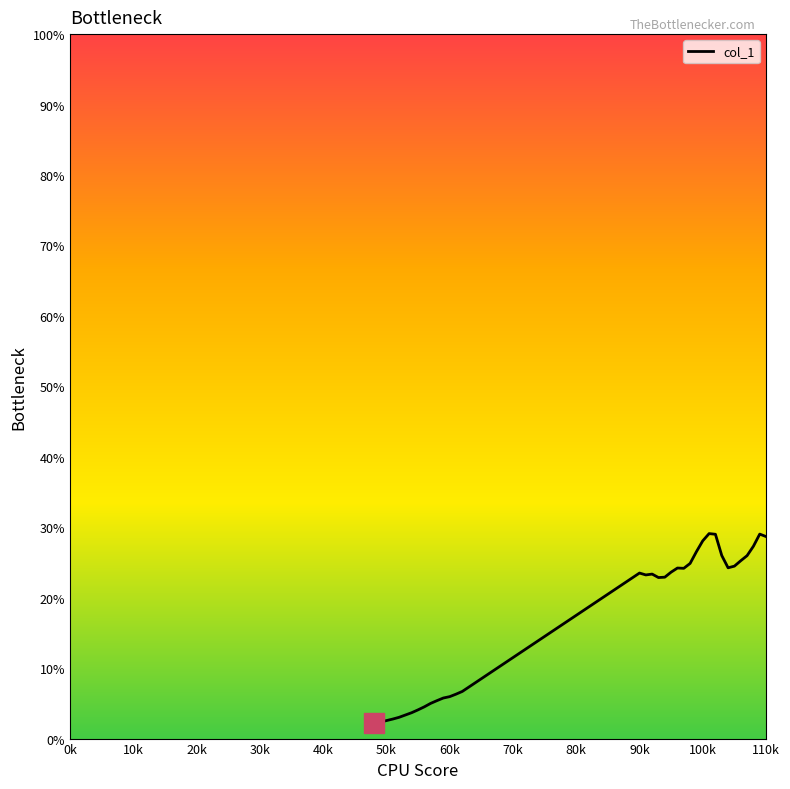

What is the maximum value shown in the chart?

29.1